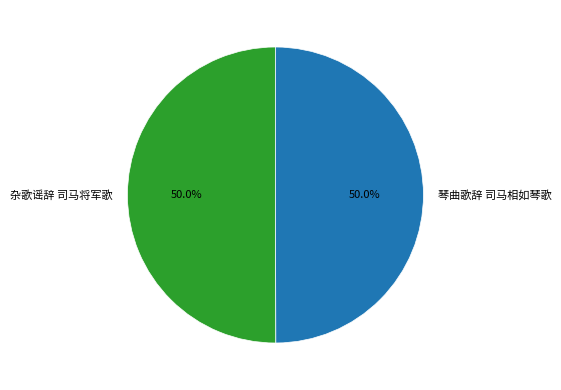

Is the sum of 杂歌谣辞 司马将军歌 and 琴曲歌辞 司马相如琴歌 greater than half?

Yes